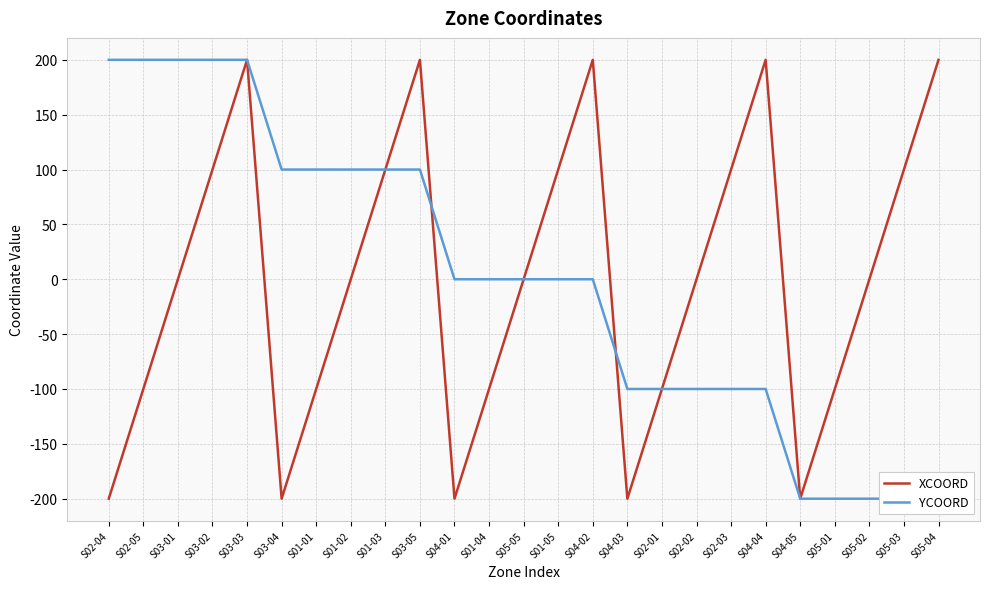

Reading left to right, transcribe all the data shown in this chart.

XCOORD: -200	-100	0	100	200	-200	-100	0	100	200	-200	-100	0	100	200	-200	-100	0	100	200	-200	-100	0	100	200
YCOORD: 200	200	200	200	200	100	100	100	100	100	0	0	0	0	0	-100	-100	-100	-100	-100	-200	-200	-200	-200	-200